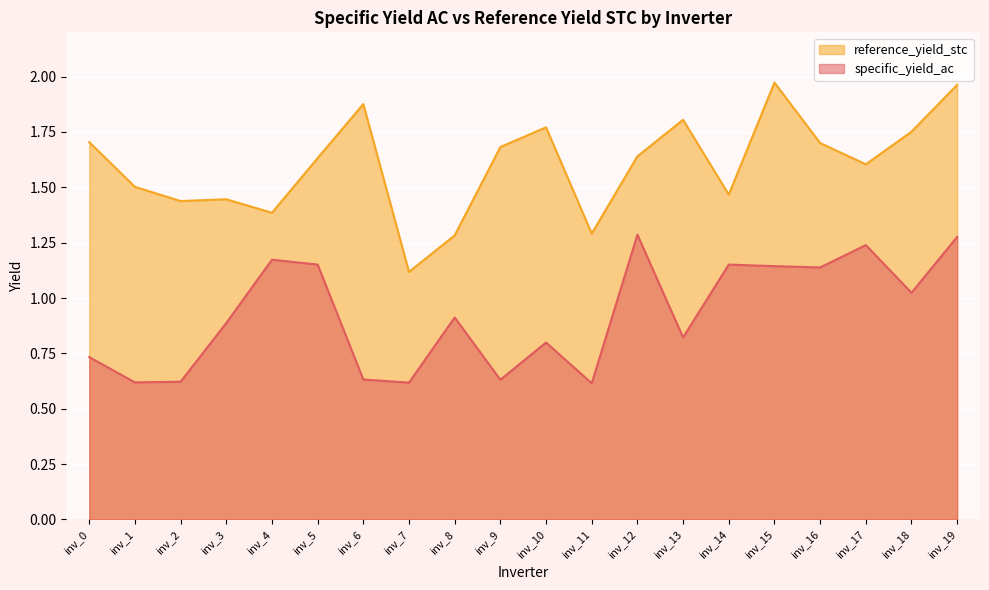

The value of specific_yield_ac at inv_4 is 2.1. True or false?

False